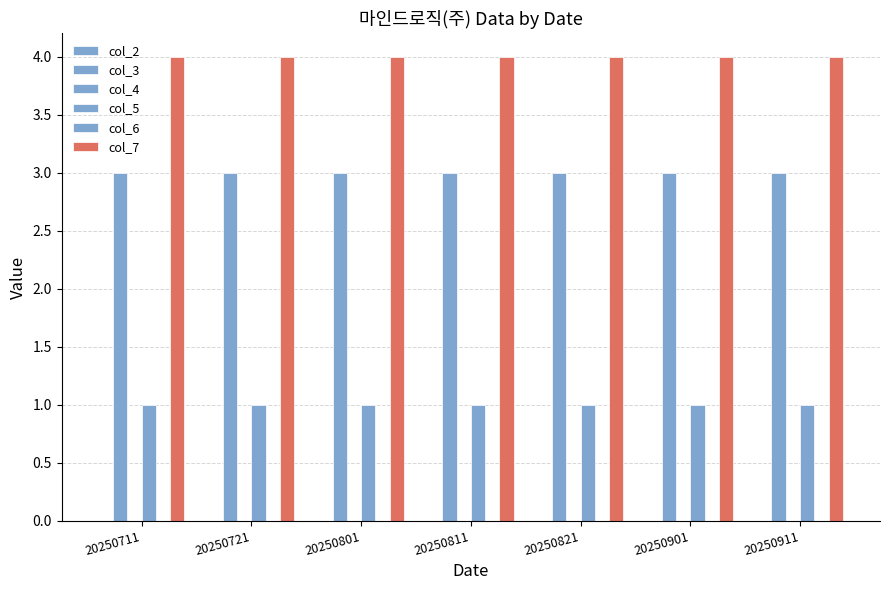

What is the total value across all series at 20250811?

8